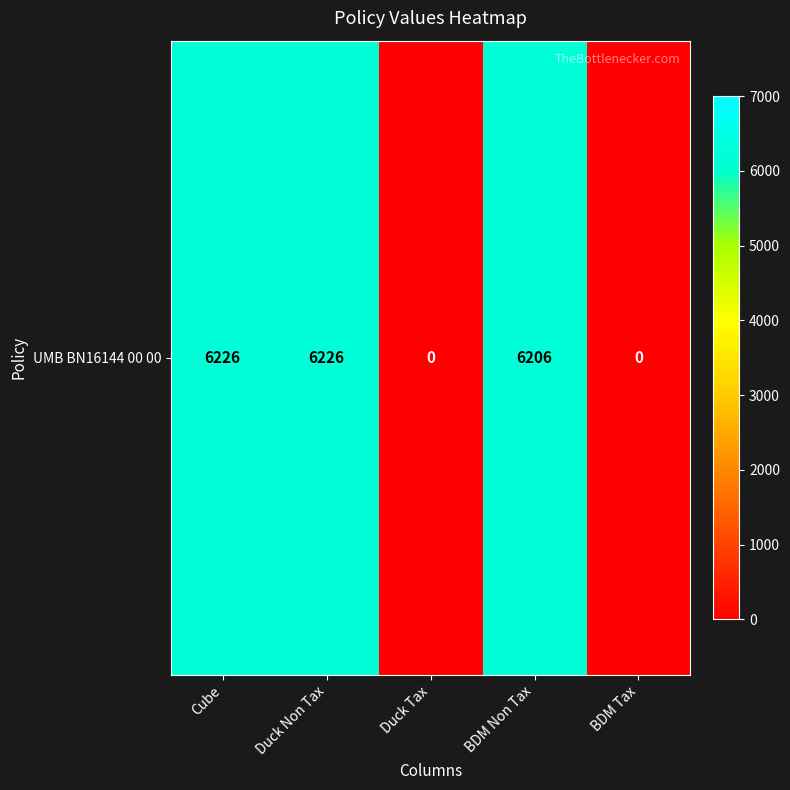

Reading right to left, transcribe all the data shown in this chart.

0	6206	0	6226	6226